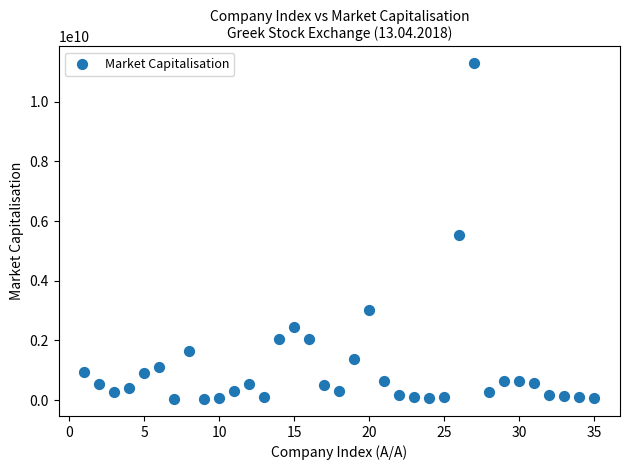

What Y value in the scatter plot is closest to 5659040000?

5523990000